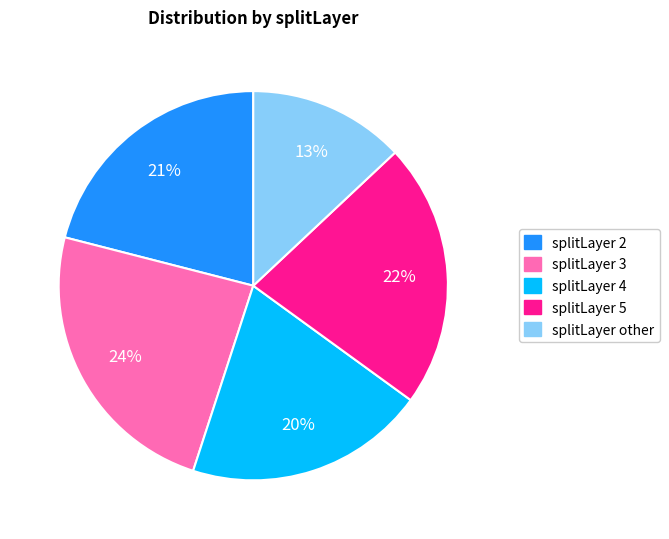

Does any single category account for the majority?

No